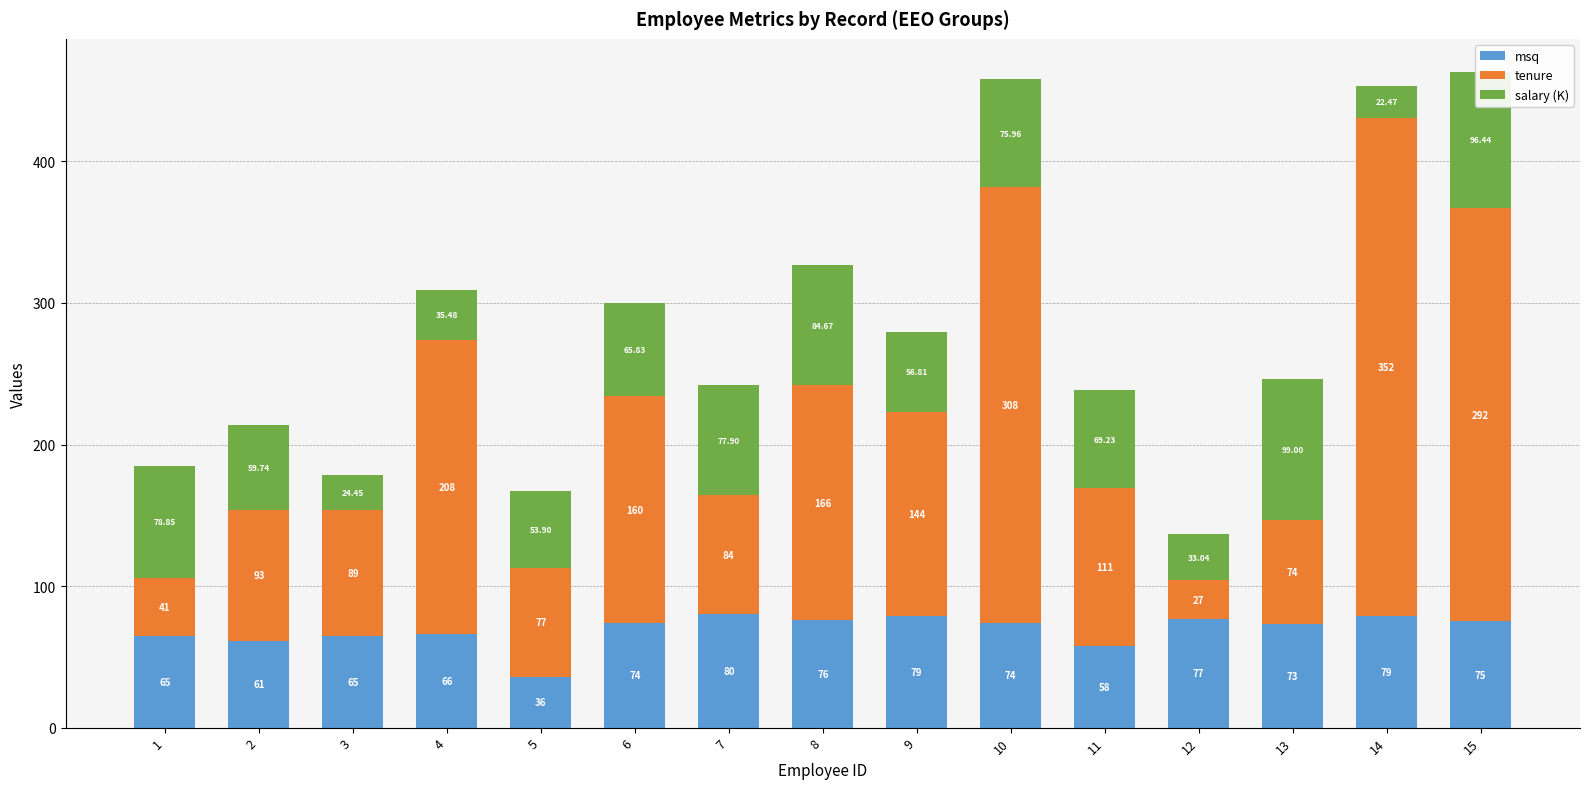

At which category is the sum across all series the highest?

15